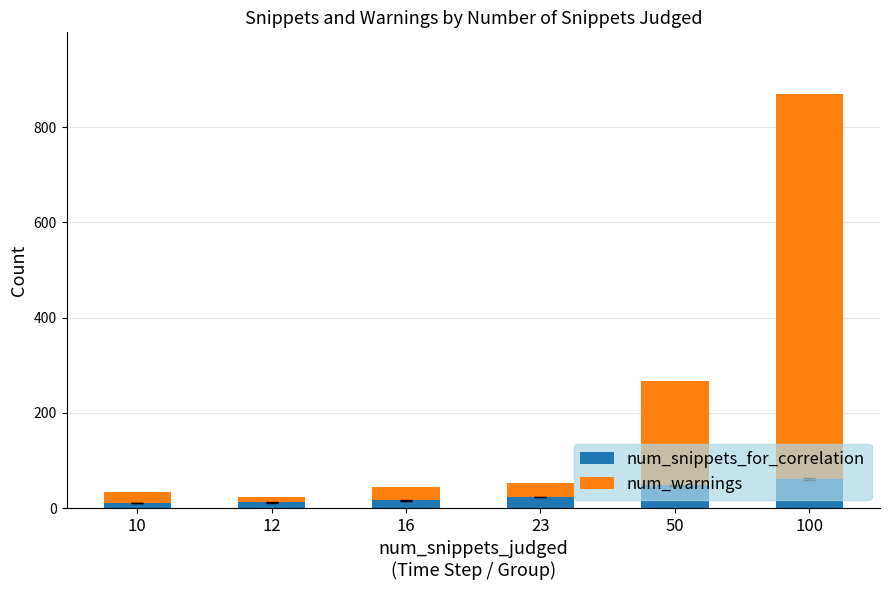

What is the highest value of the num_snippets_for_correlation series?

61